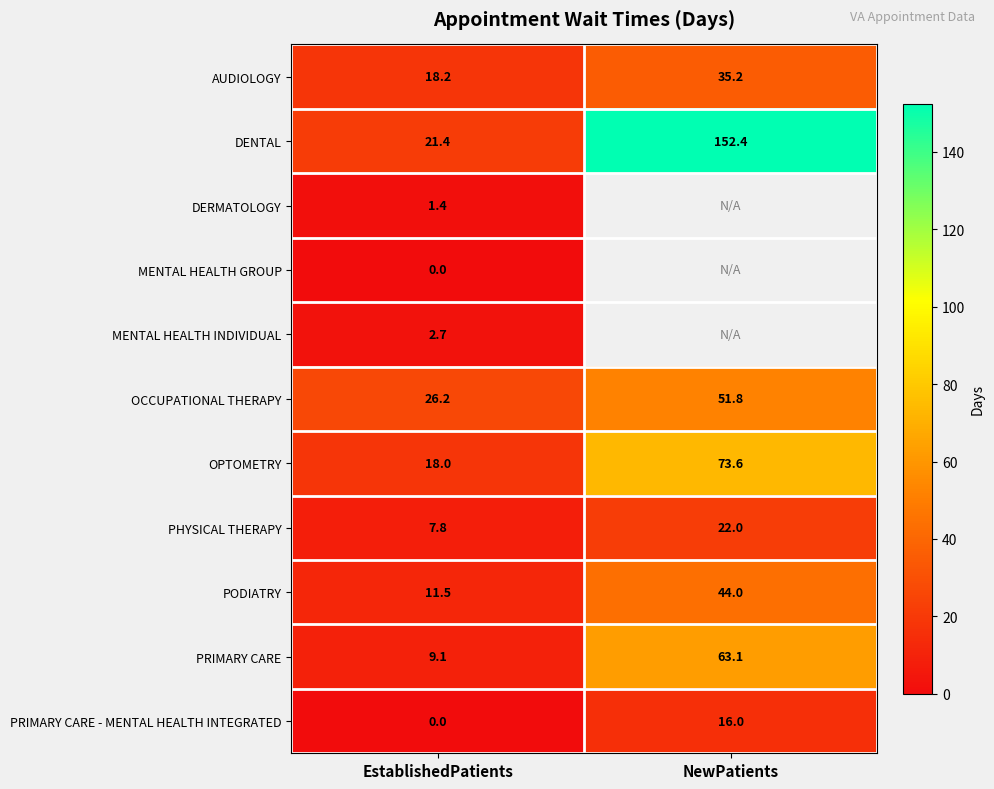

What is the spread (max minus min) of values at EstablishedPatients?

26.2